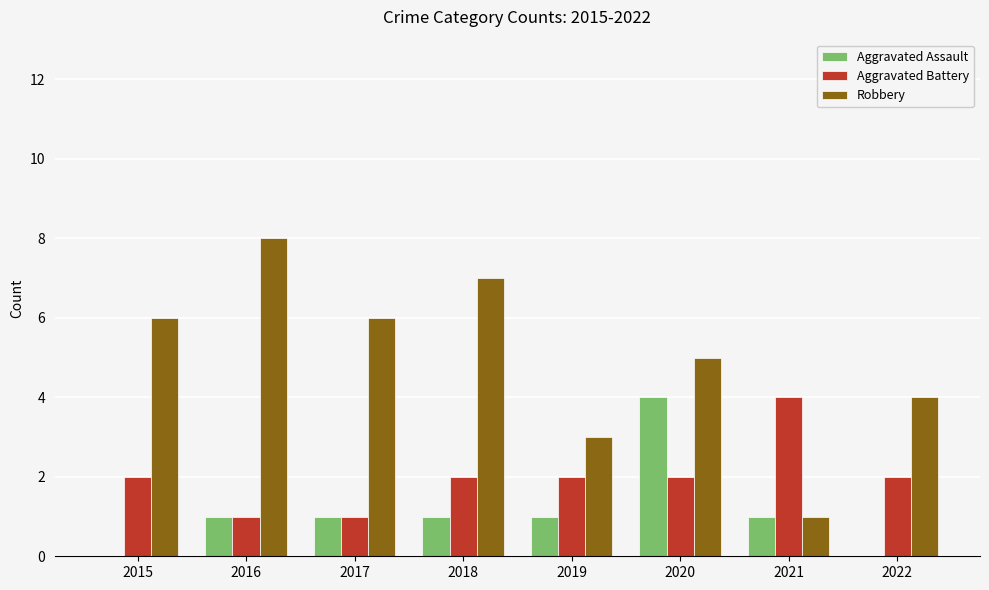

What value does the Aggravated Assault series have at 2020?

4